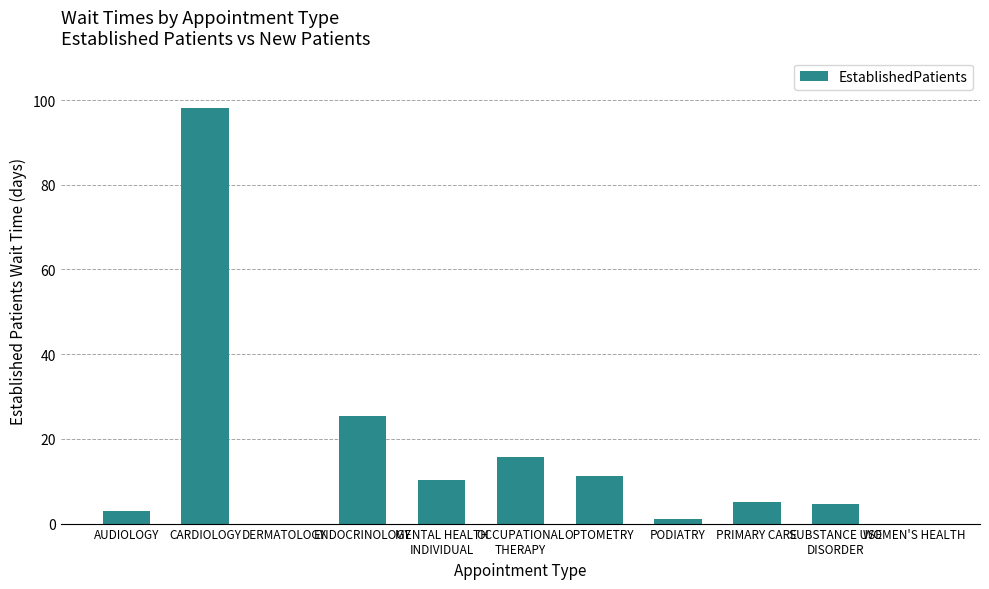

True or false: the data shows 0.0 at WOMEN'S HEALTH.

True